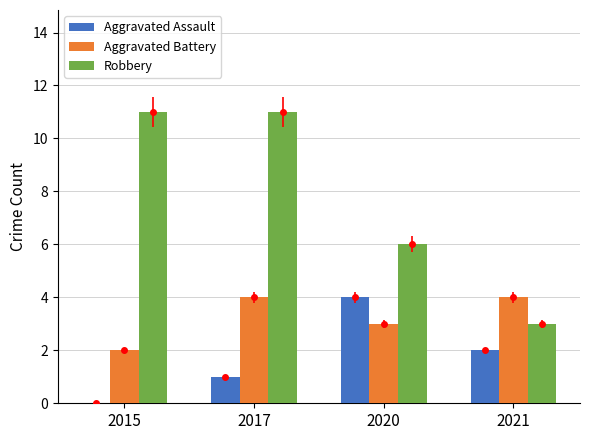

List the labels in order of Aggravated Battery value, smallest first.

2015, 2020, 2017, 2021